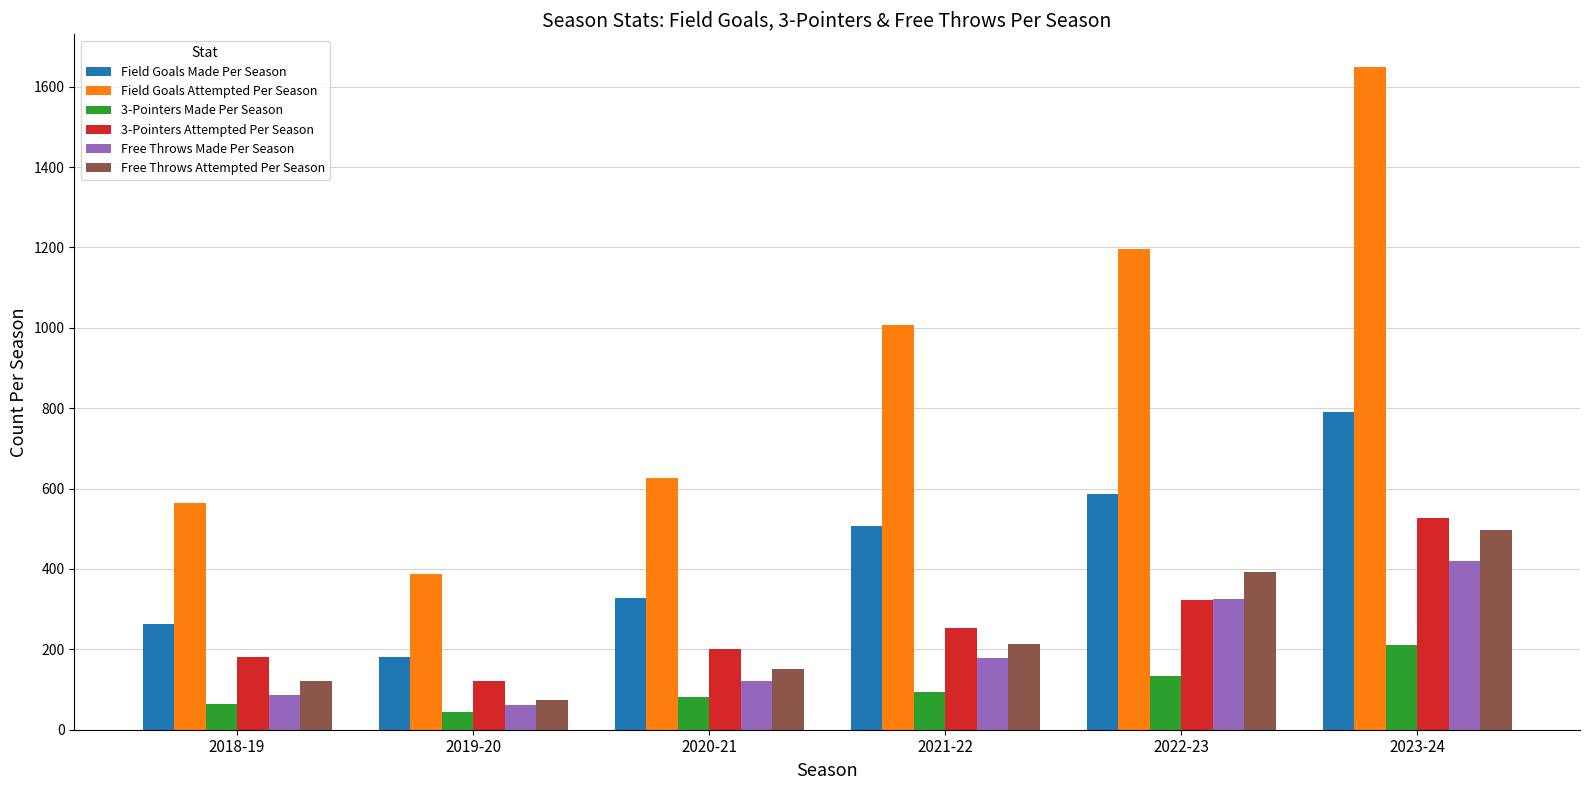

What is the difference between the Field Goals Attempted Per Season values at 2019-20 and 2022-23?

807